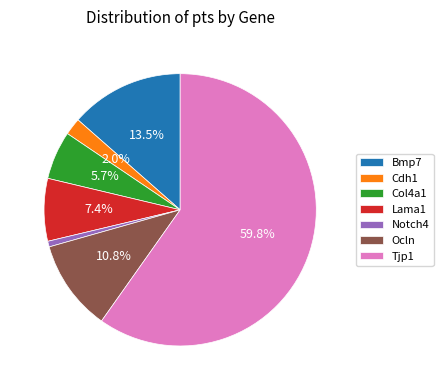

True or false: Lama1 accounts for 13% of the total.

False